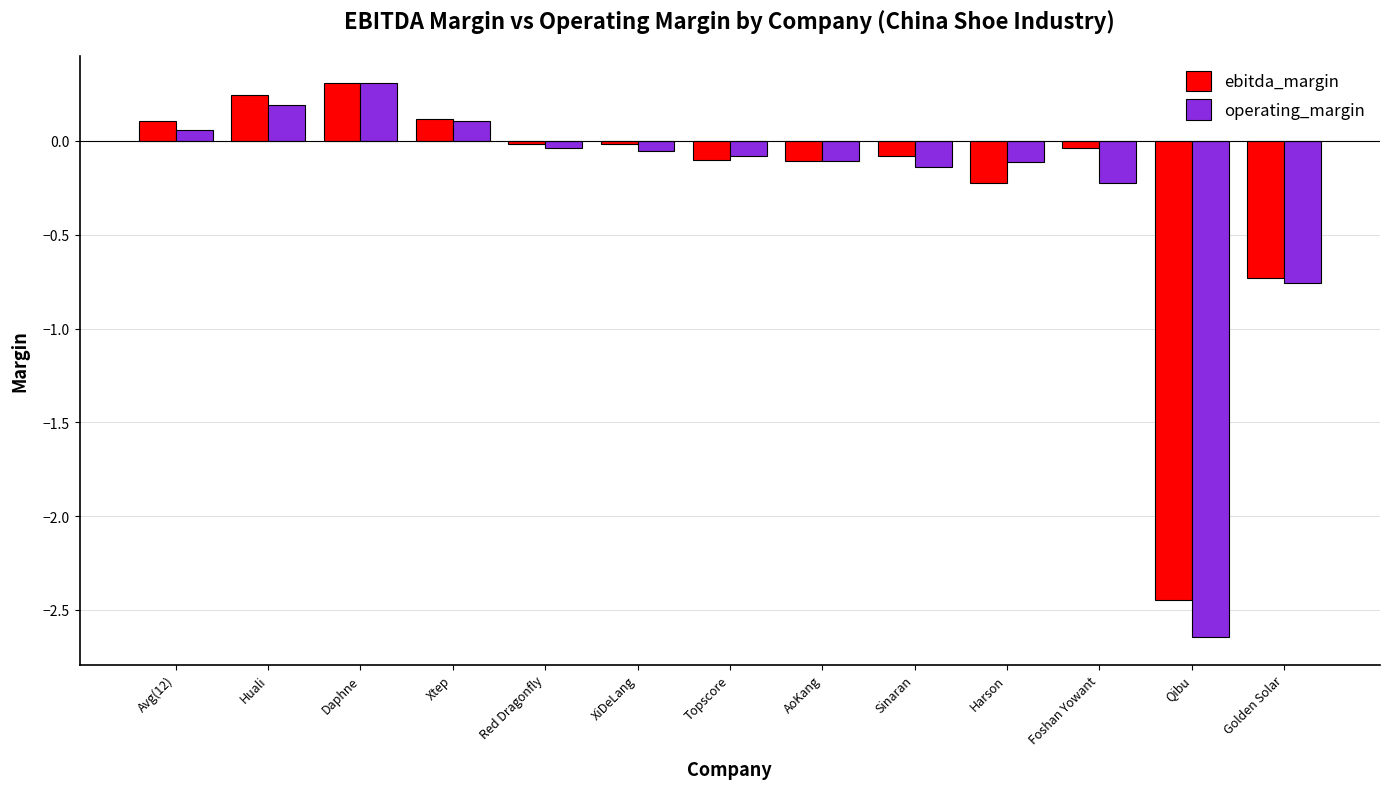

What is the label of the 7th bar from the left?

Topscore